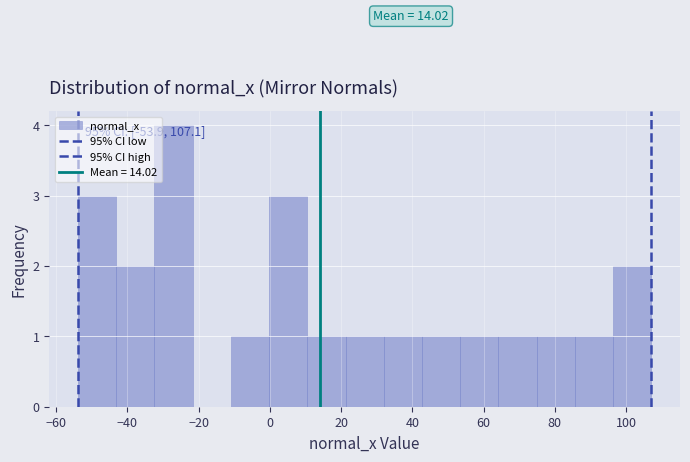

Over which range of the x-axis is the bar tallest?

-32 to -22